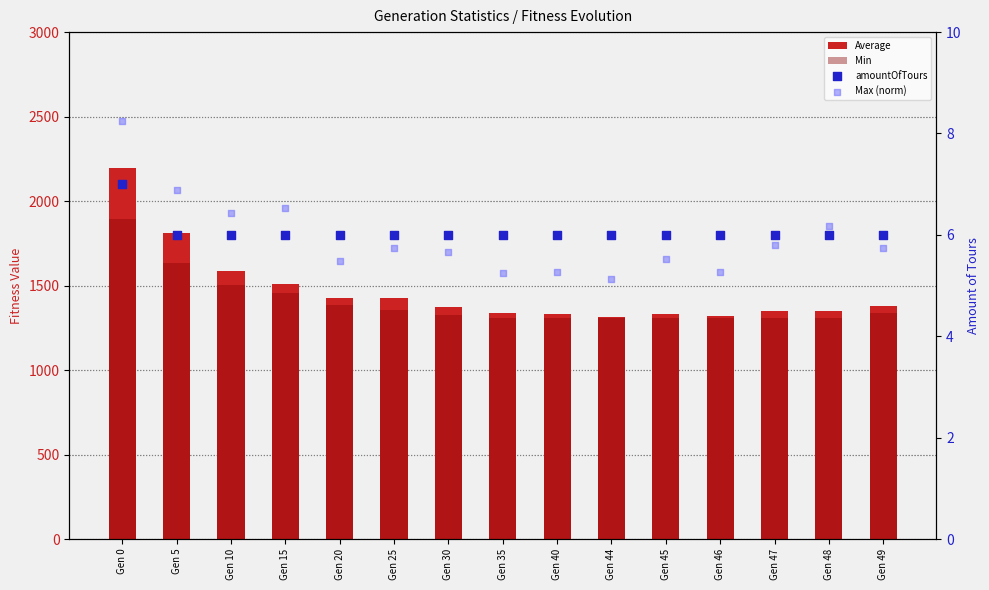

At which category is the sum across all series the highest?

Gen 0